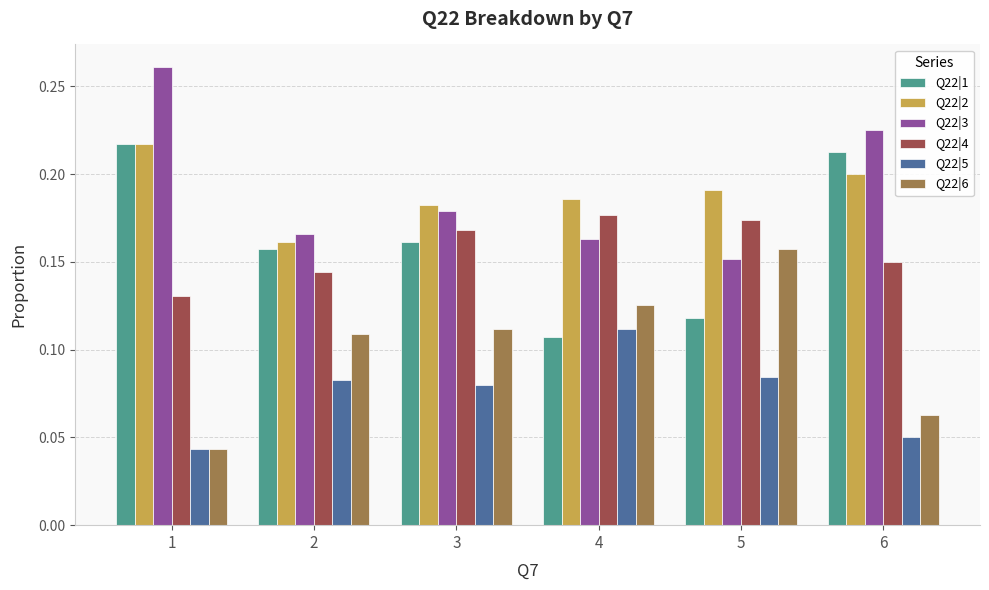

What is the sum of all Q22|3 values?

1.1